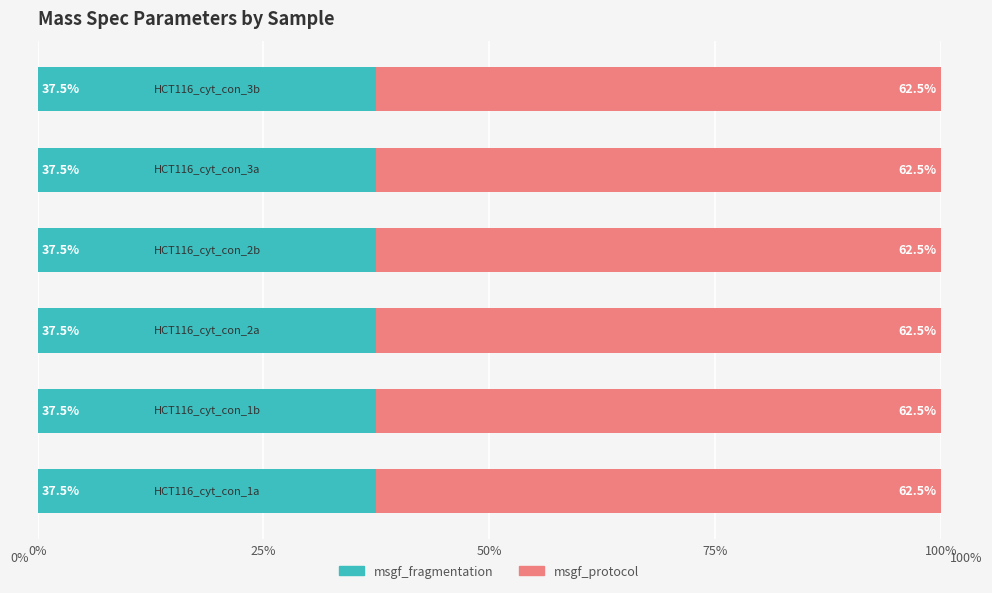

What is the minimum value for msgf_fragmentation?

37.5